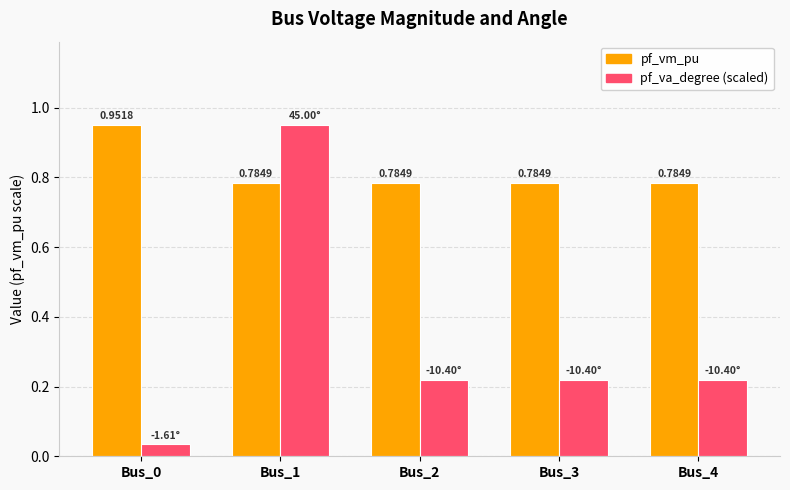

Is the value of pf_va_degree (scaled) at Bus_4 greater than the value of pf_vm_pu at Bus_2?

No